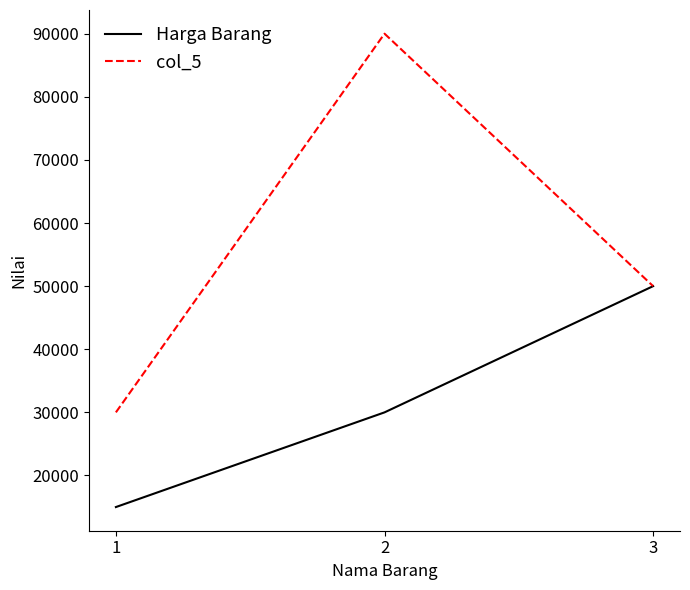

What is the difference between the highest and lowest values at 2?

60000